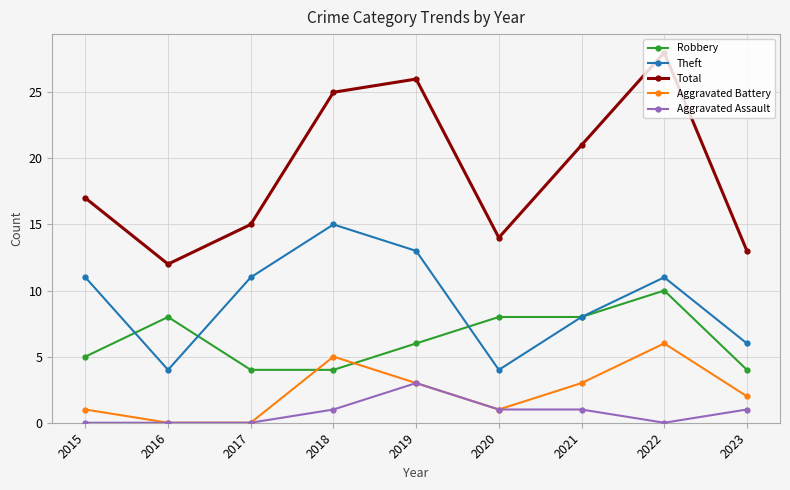

True or false: Theft and Total cross at least once.

False